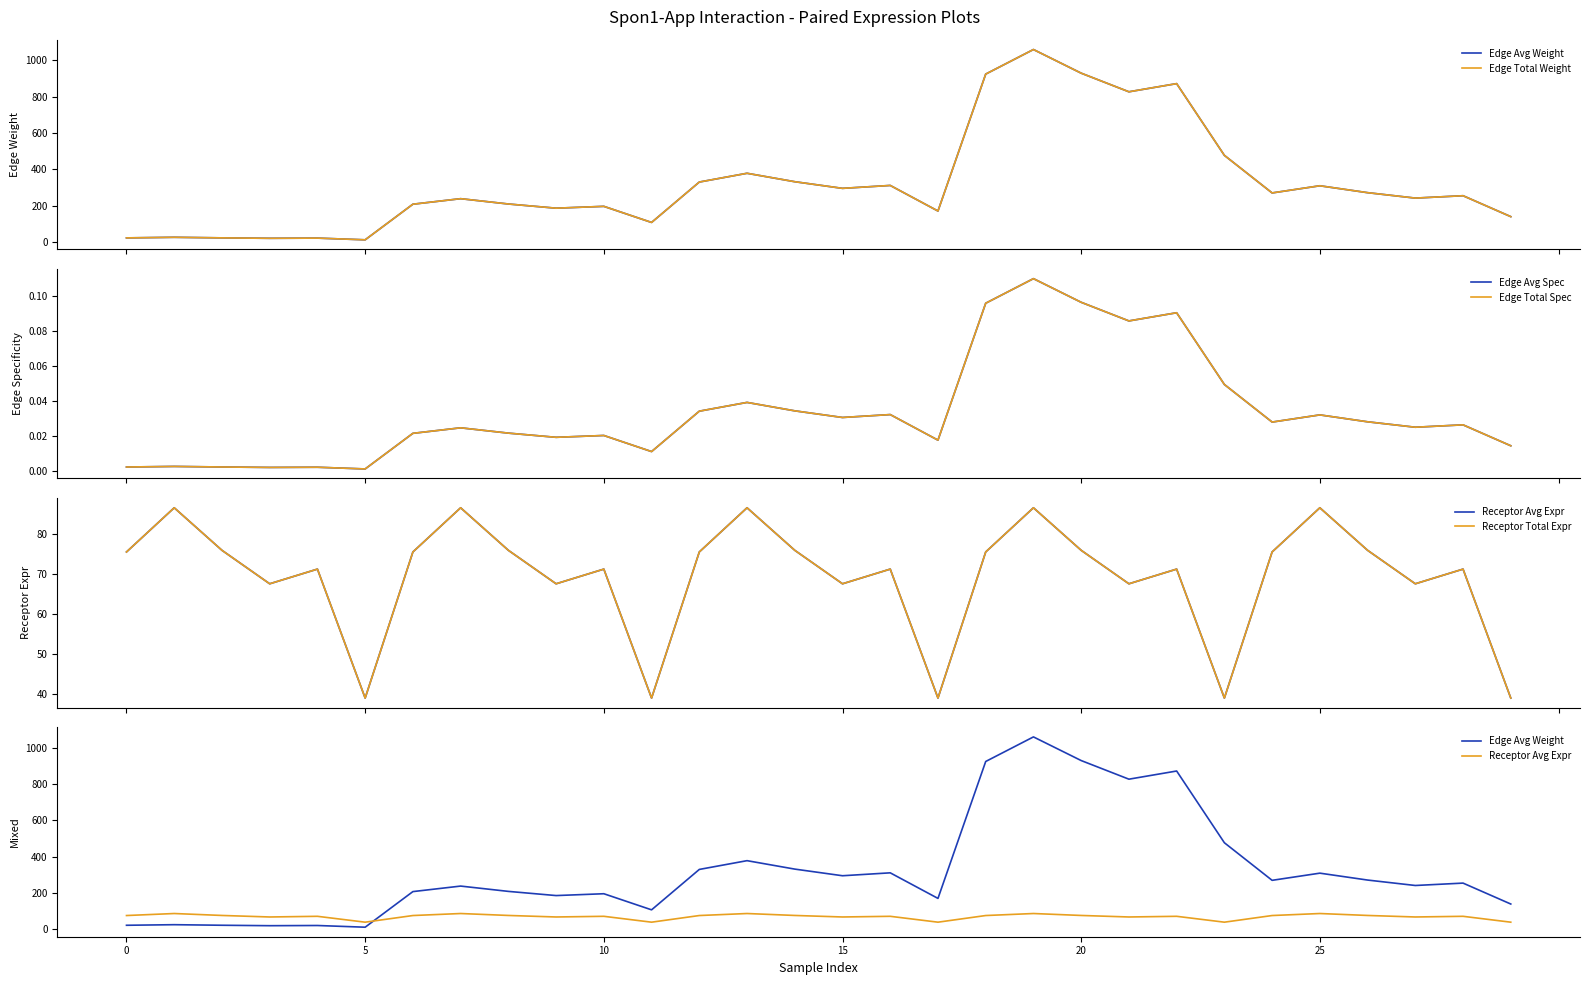

Count the number of data series in this chart.

6